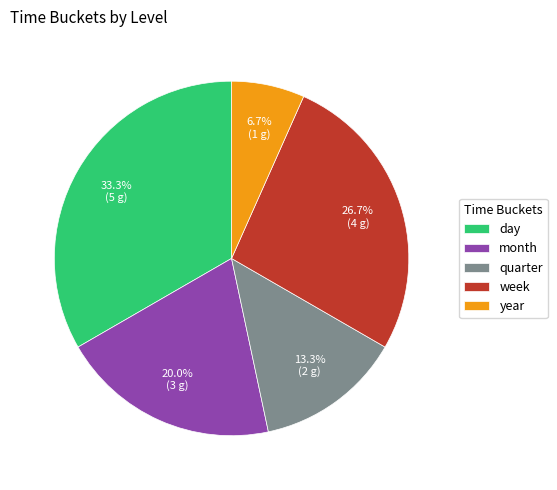

What portion of the pie excludes year?

93.3%